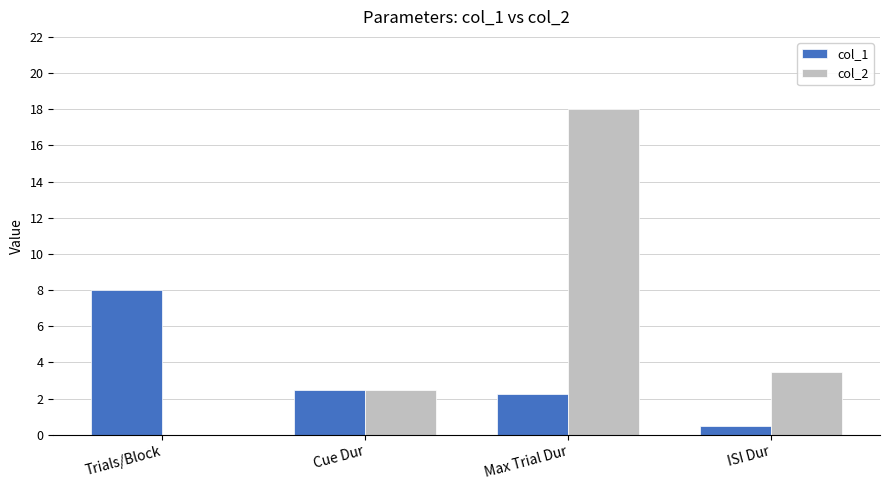

The col_1 series shows 2.2 at Max Trial Dur. True or false?

True